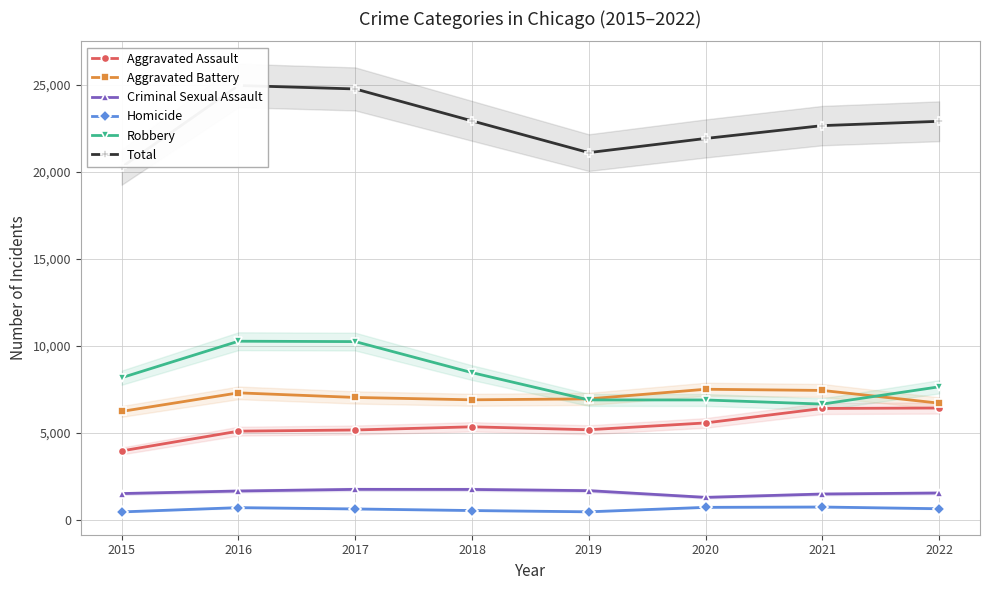

How many categories are shown in the chart?

8